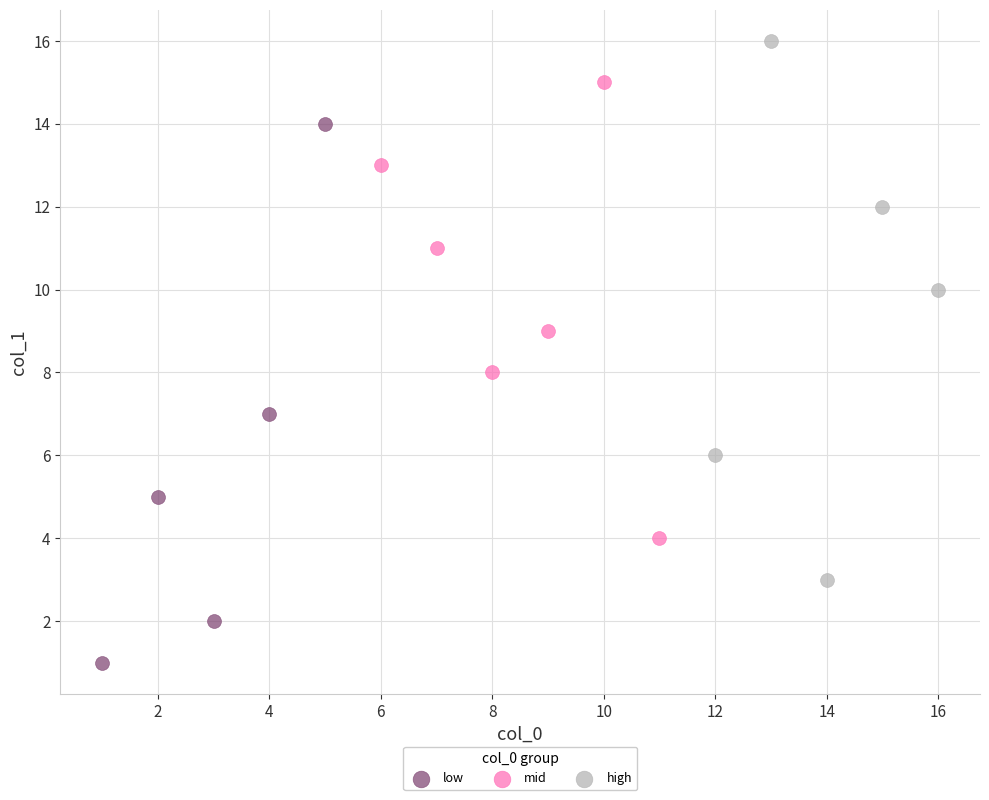

What are all the series names shown in the legend?

low, mid, high